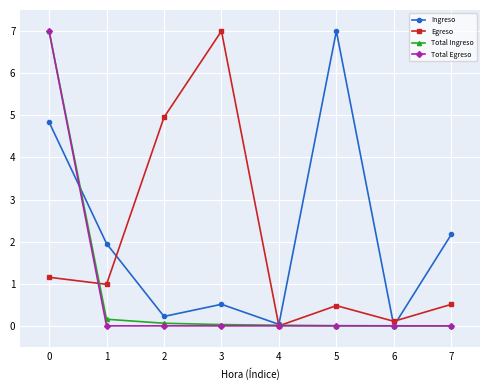

Is it true that Egreso equals 0.5 at 1?

False